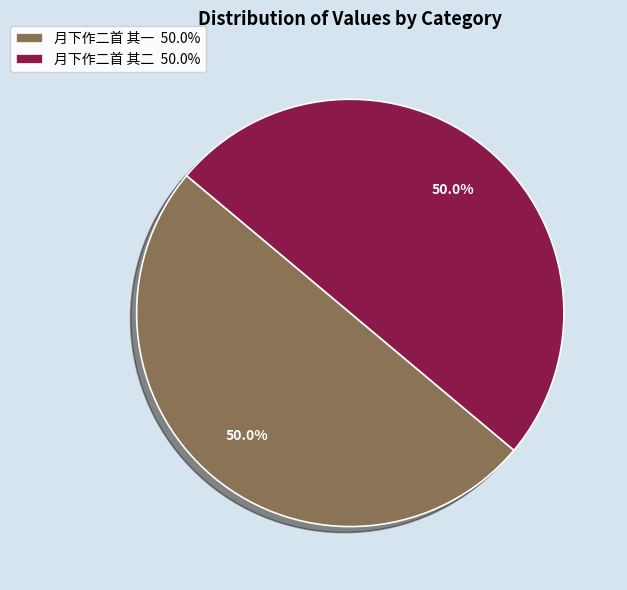

True or false: 月下作二首 其二 accounts for 40% of the total.

False